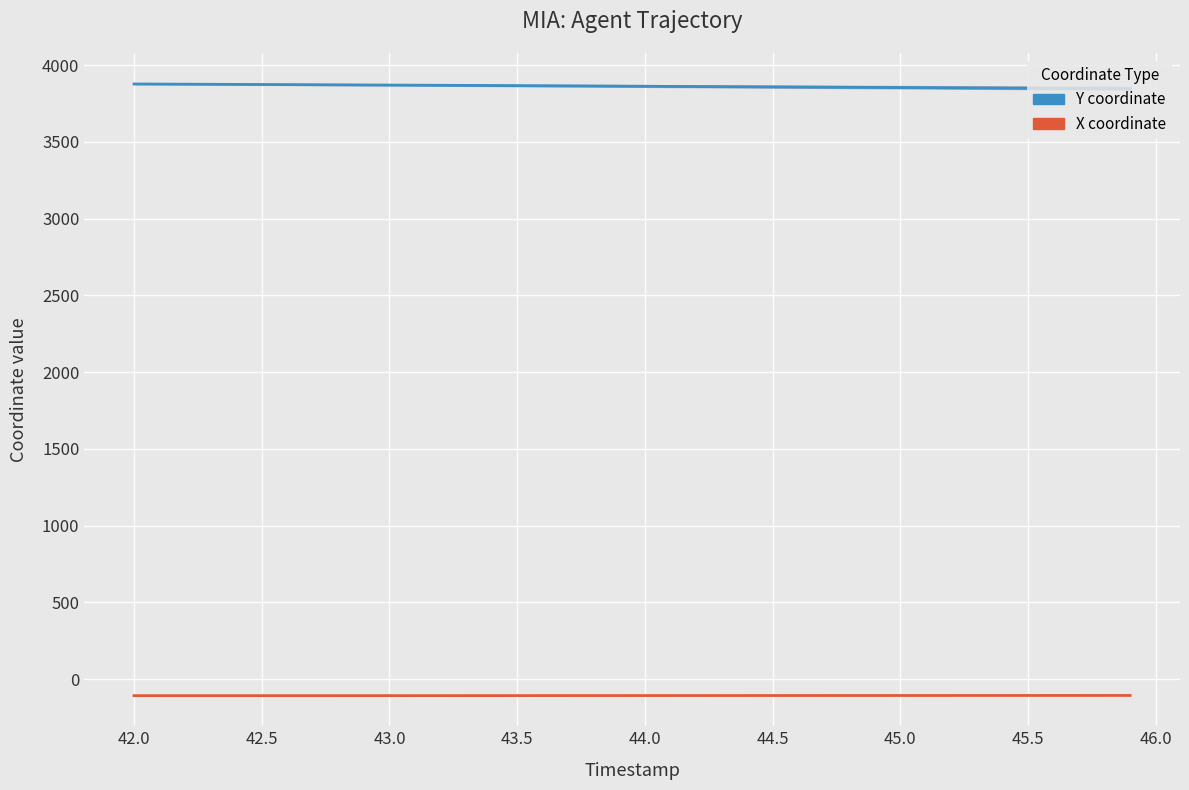

What is the sum of all Y coordinate values?

154500.6